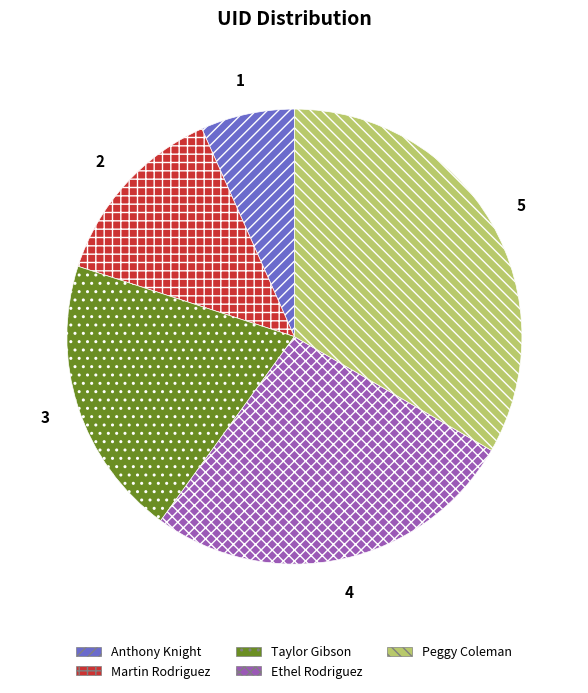

Do Taylor Gibson and Ethel Rodriguez together represent more than half of the pie?

No